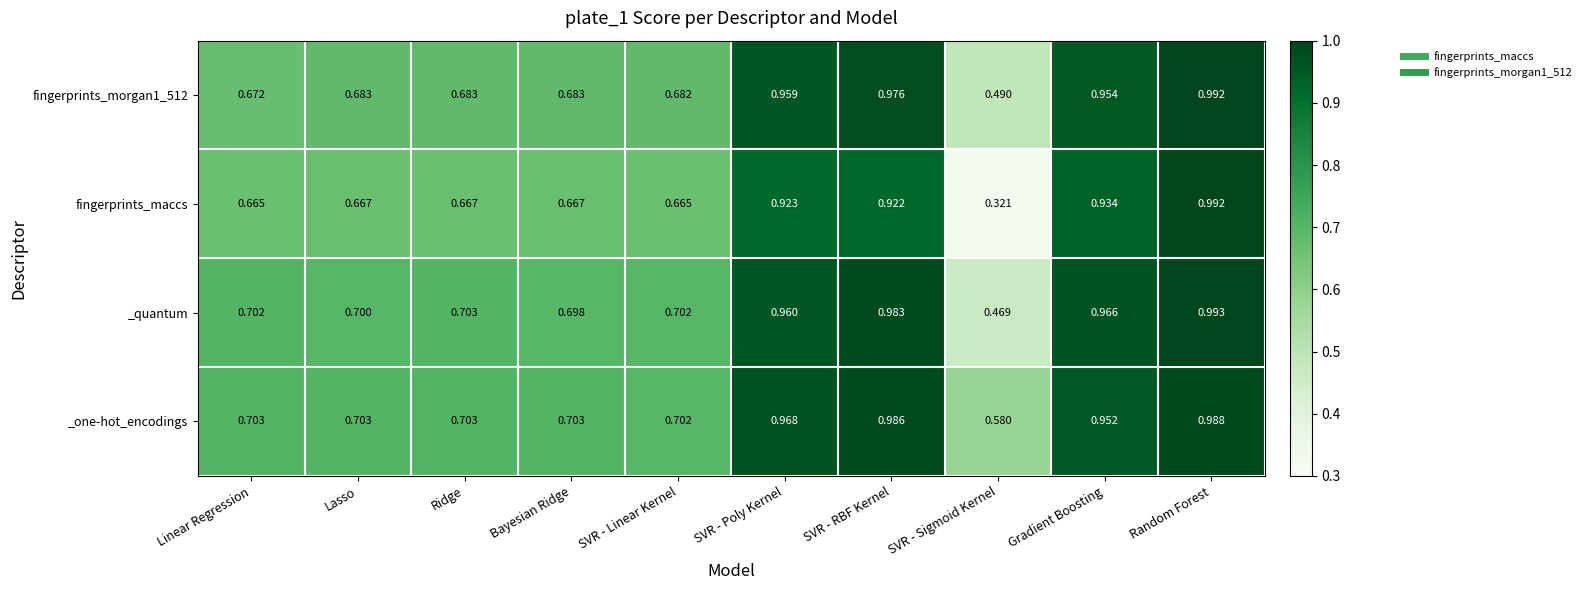

What is the total value across all series at SVR - Poly Kernel?

3.8